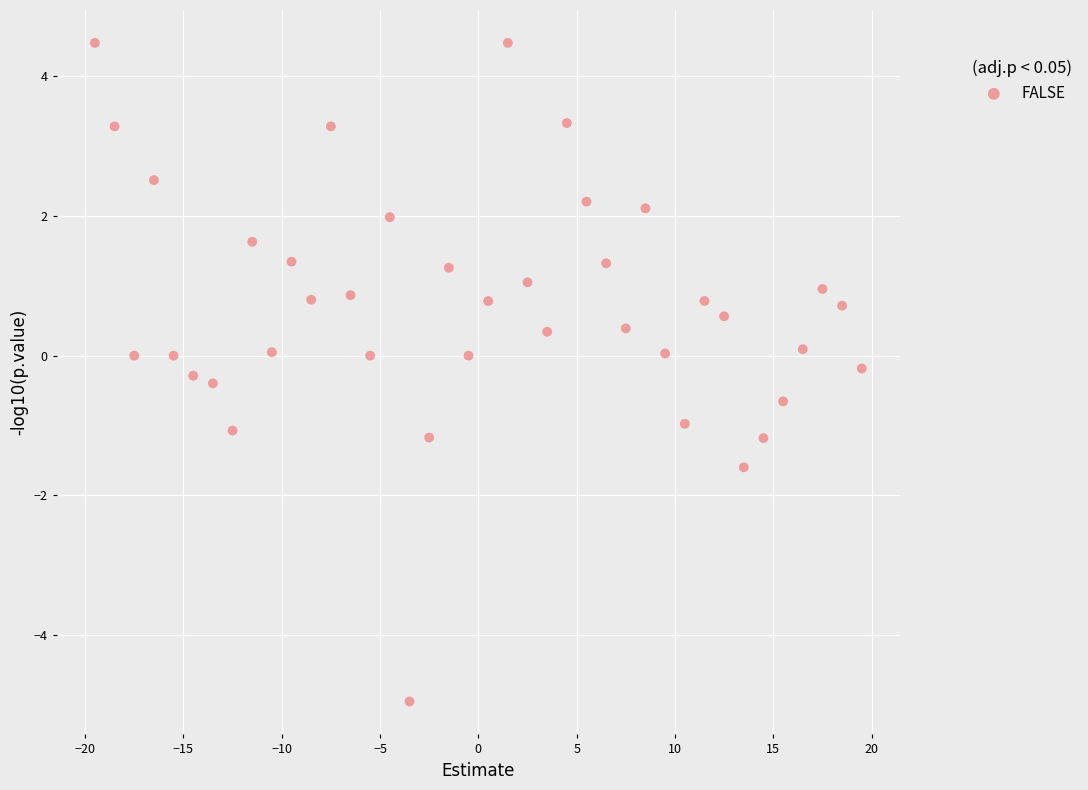

What is the range of X values (max minus min)?

39.0